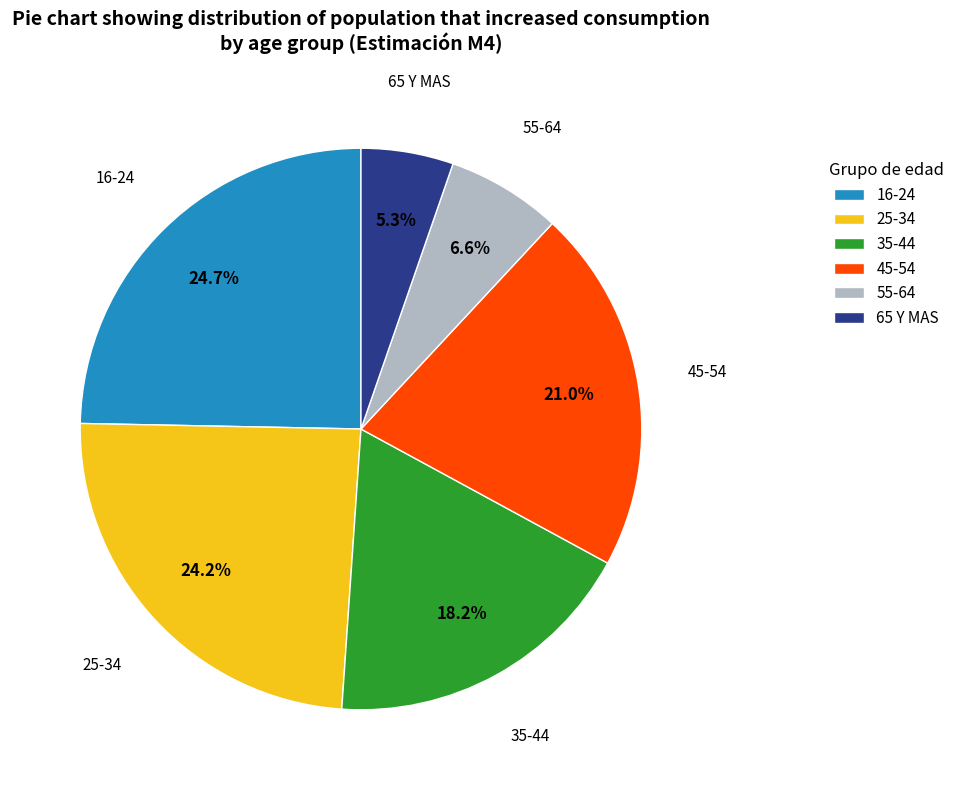

Which category has the smallest portion of the pie?

65 Y MAS